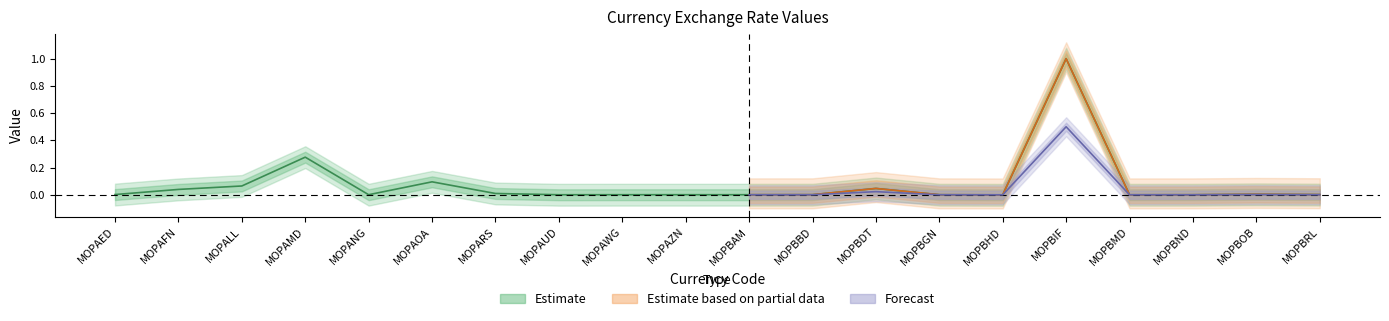

Reading left to right, list all the values displayed in this chart.

MOPAED=0.0	MOPAFN=0.0	MOPALL=0.1	MOPAMD=0.3	MOPANG=0.0	MOPAOA=0.1	MOPARS=0.0	MOPAUD=0.0	MOPAWG=0.0	MOPAZN=0.0	MOPBAM=0.0	MOPBBD=0.0	MOPBDT=0.0	MOPBGN=0.0	MOPBHD=0.0	MOPBIF=1.0	MOPBMD=0.0	MOPBND=0.0	MOPBOB=0.0	MOPBRL=0.0